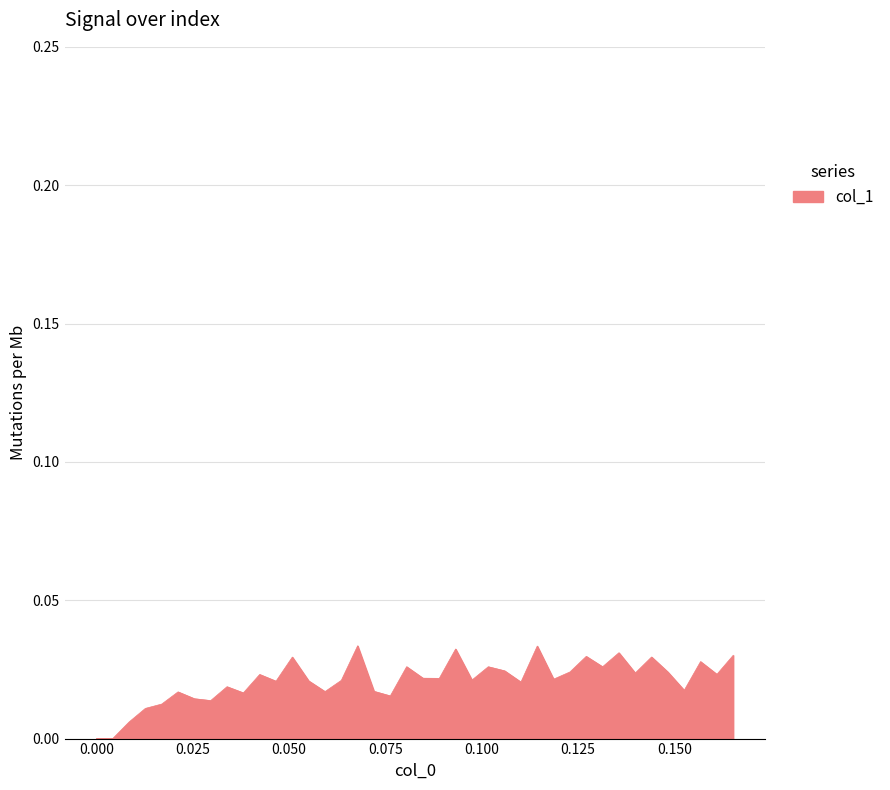

Is this an area chart (filled region under the line)?

Yes